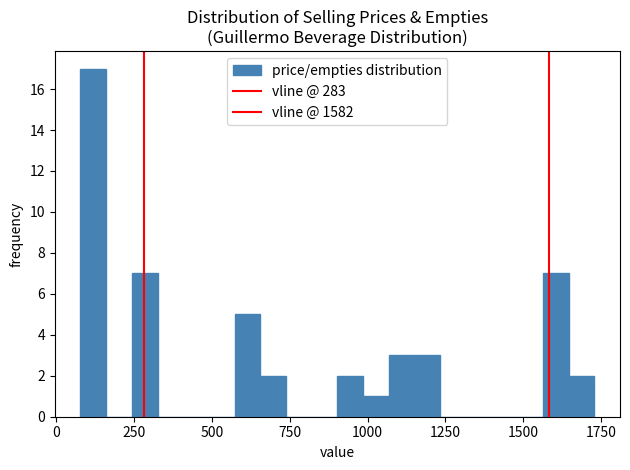

Around what value on the x-axis is the tallest bar? Give the approximate position of its centre, as read against the axis.

100